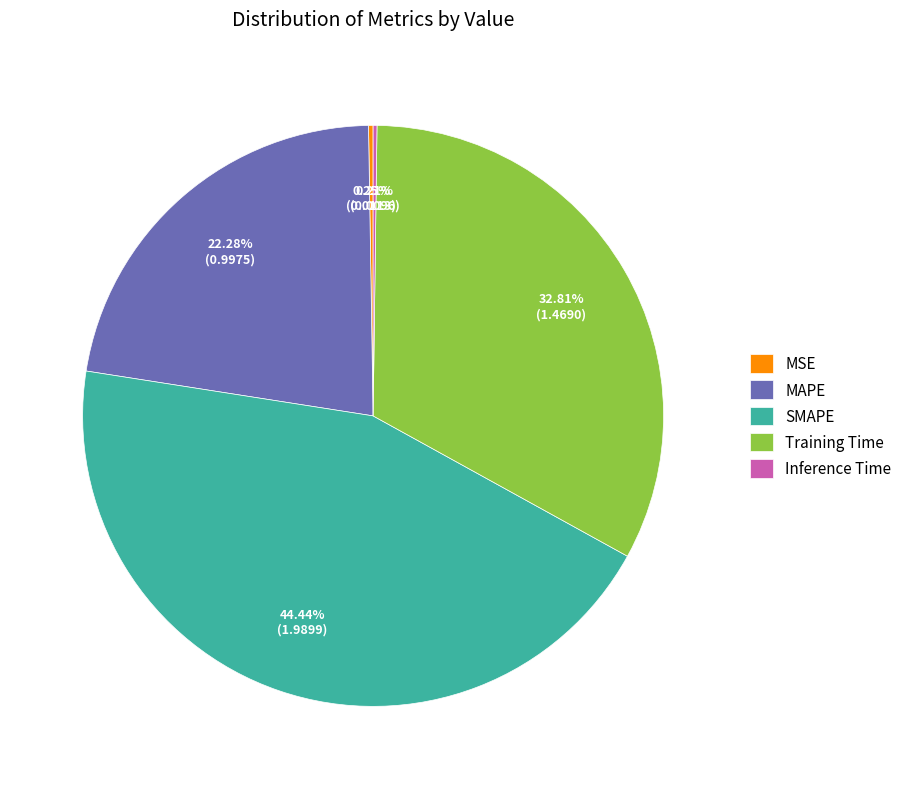

What is the largest slice in the pie chart?

SMAPE